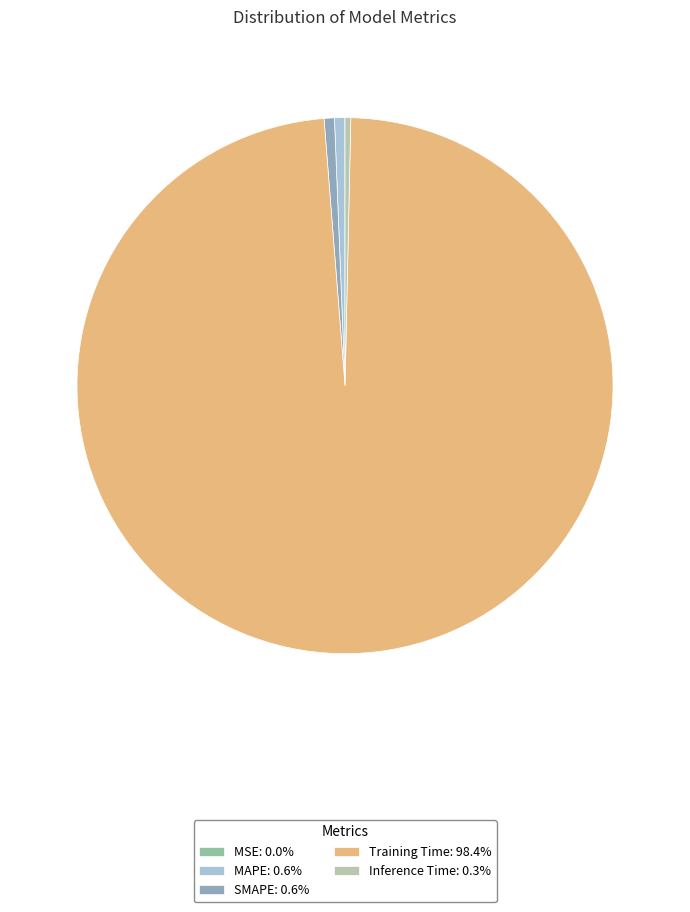

Rank the categories by value from highest to lowest.

Training Time, MAPE, SMAPE, Inference Time, MSE